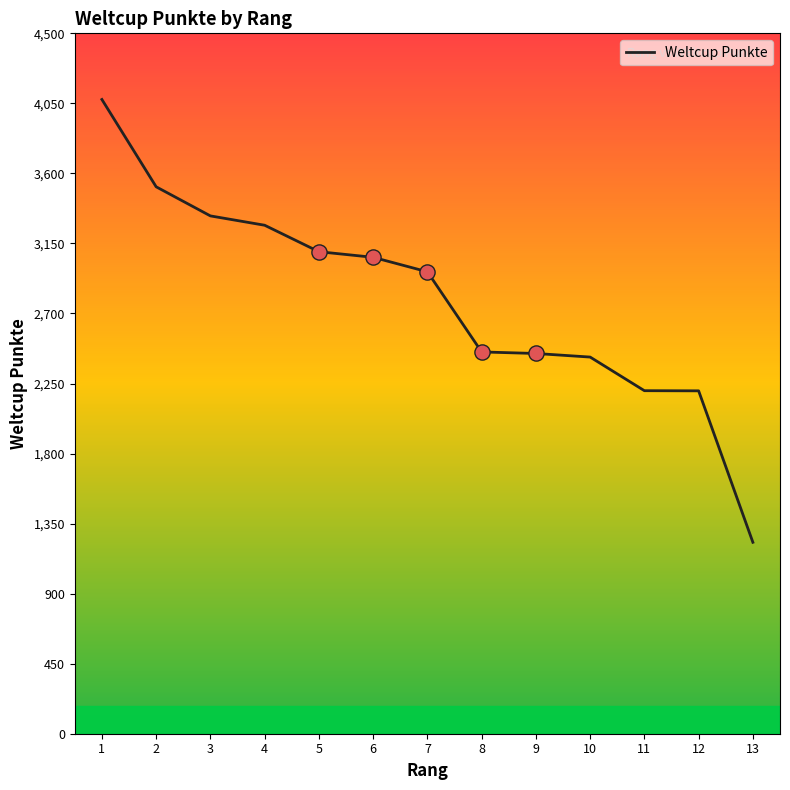

Approximately how many times larger is the value at 5 compared to 7?

1.0